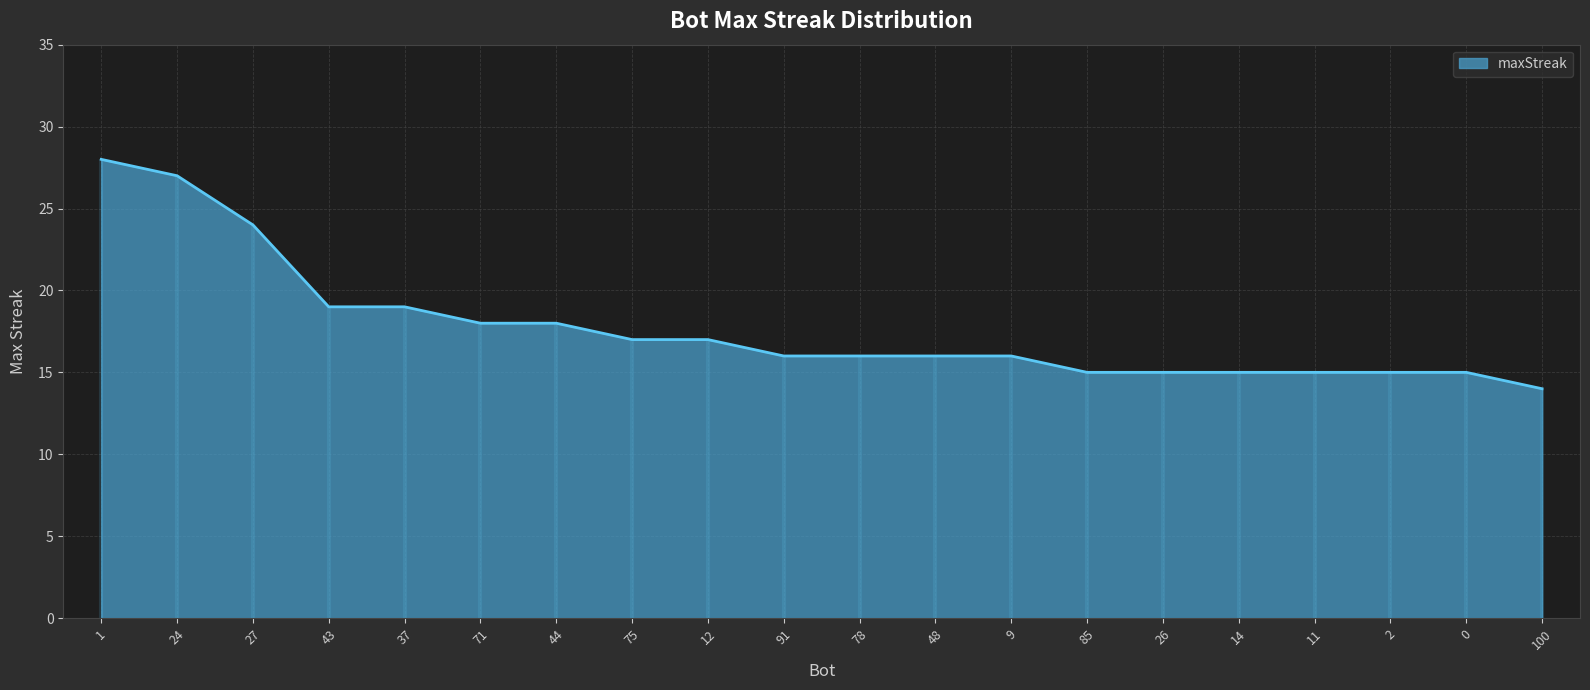

Where is the data nearest to the value 21?

43